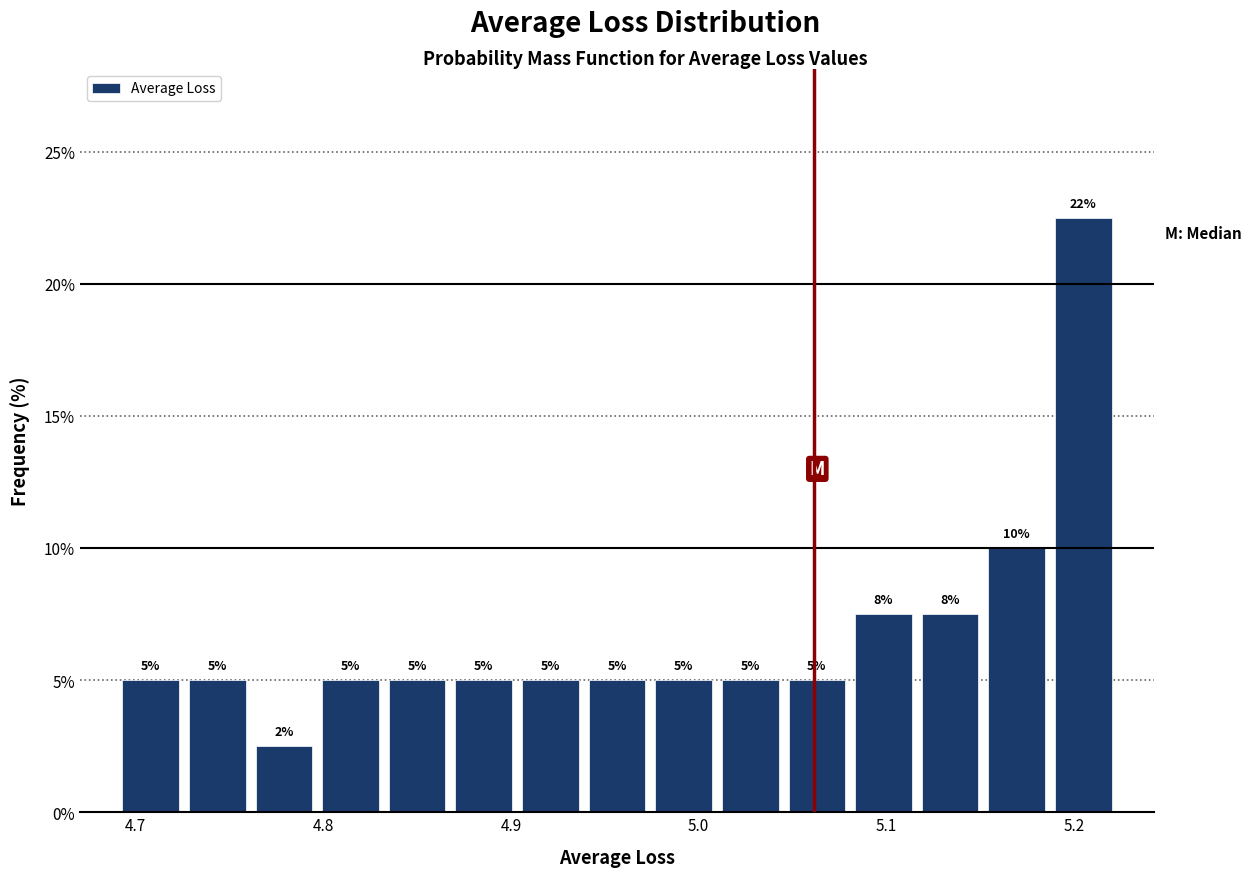

Read against the x-axis, roughly where is the centre of the tallest bar?

5.21